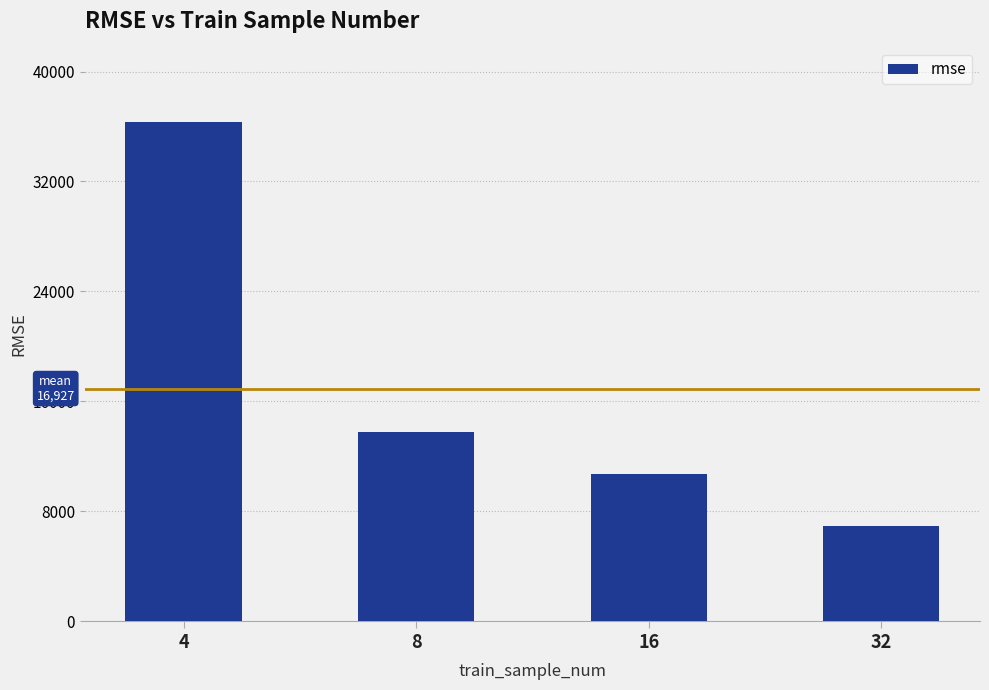

Approximately how many times larger is the value at 16 compared to 4?

0.3